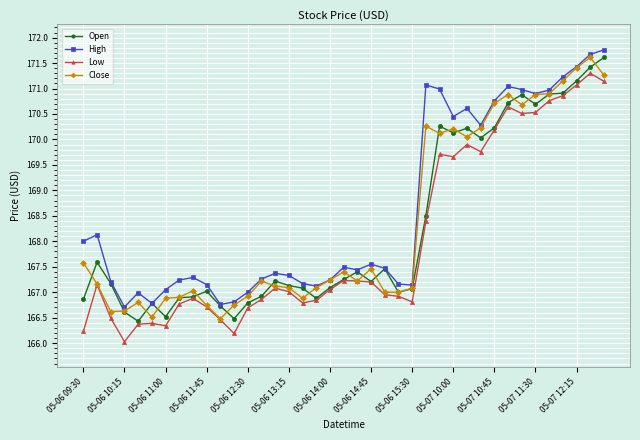

True or false: Low and High intersect in this chart.

False